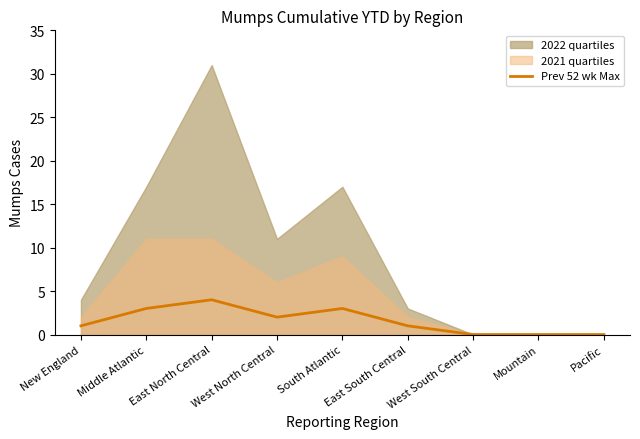

Rank the categories by value from highest to lowest.

East North Central, Middle Atlantic, South Atlantic, West North Central, New England, East South Central, West South Central, Mountain, Pacific